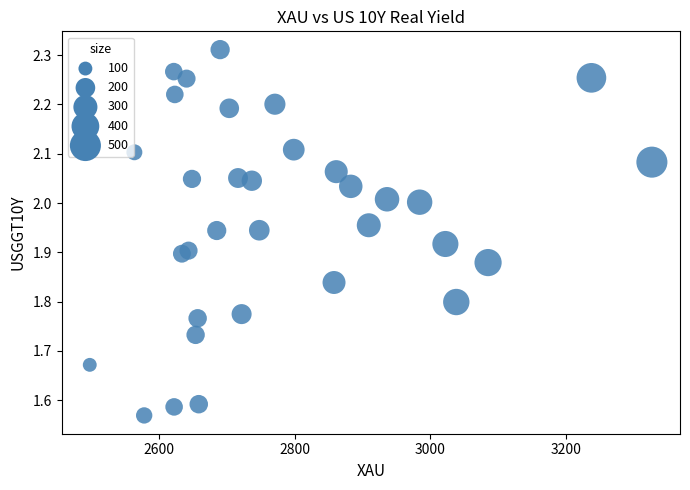

What is the range of Y values (max minus min)?

0.7